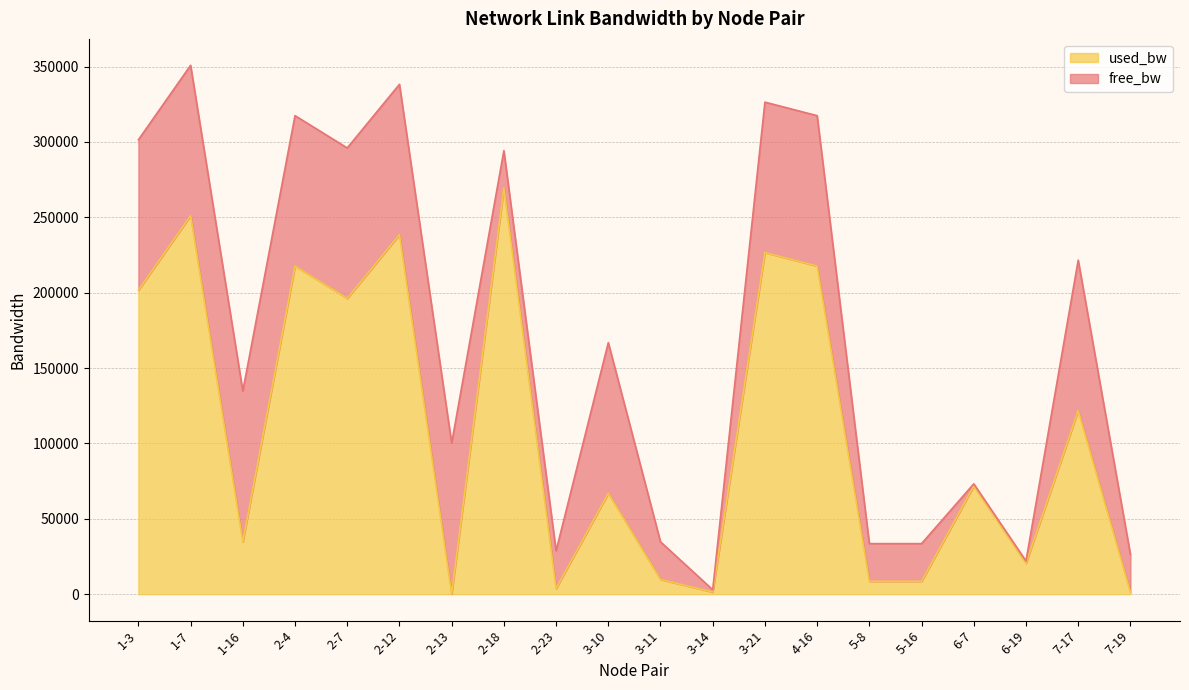

How many data points are less than 71708?

10